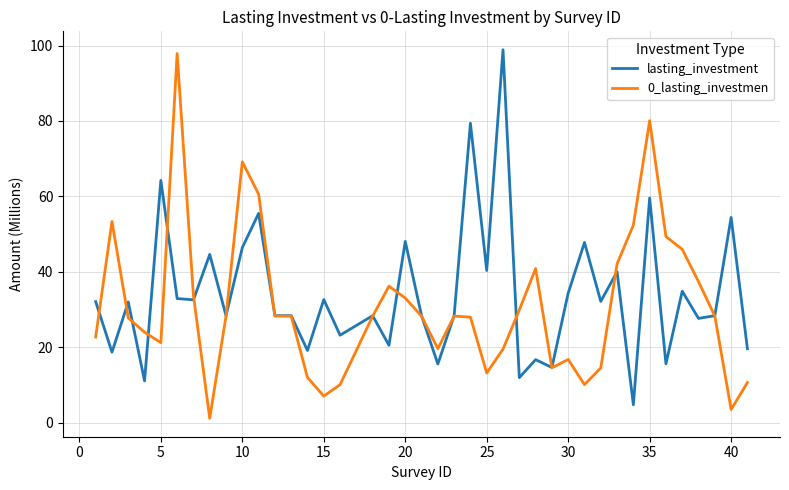

What is the highest value of the lasting_investment series?

98.9